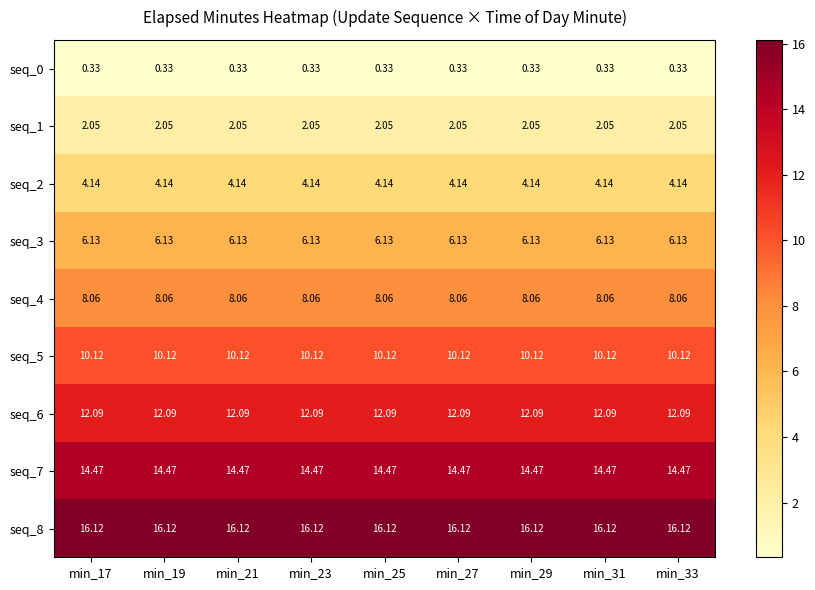

Is the value of seq_0 at min_25 greater than the value of seq_1 at min_17?

No